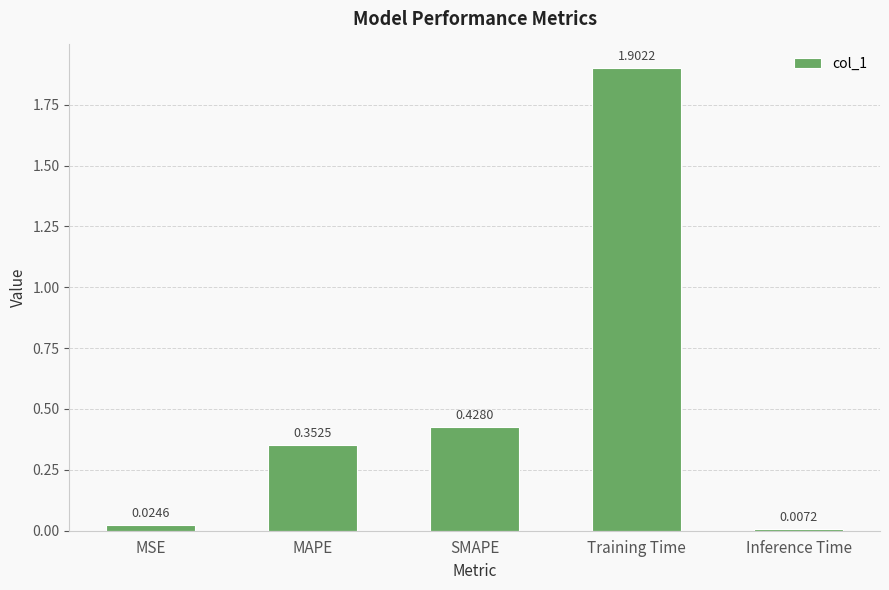

What position from the right is Training Time?

2